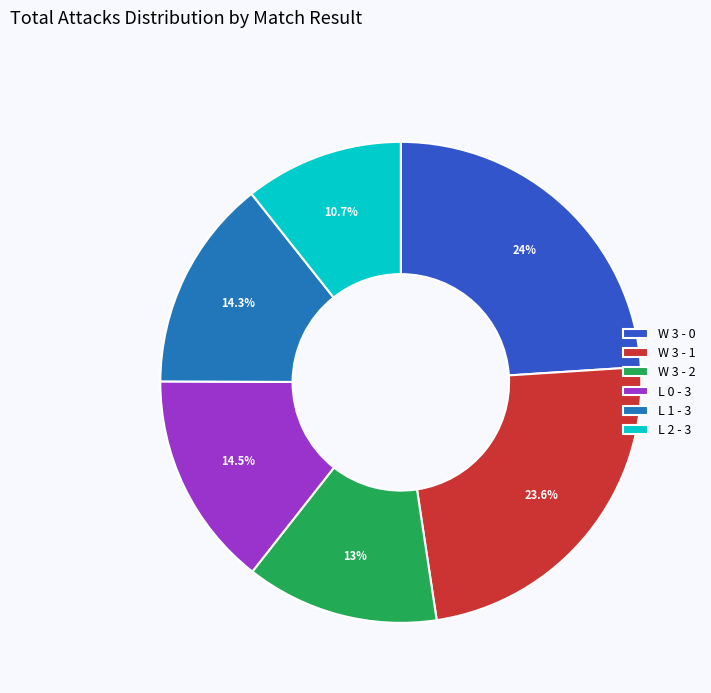

Is there a majority slice in this chart?

No